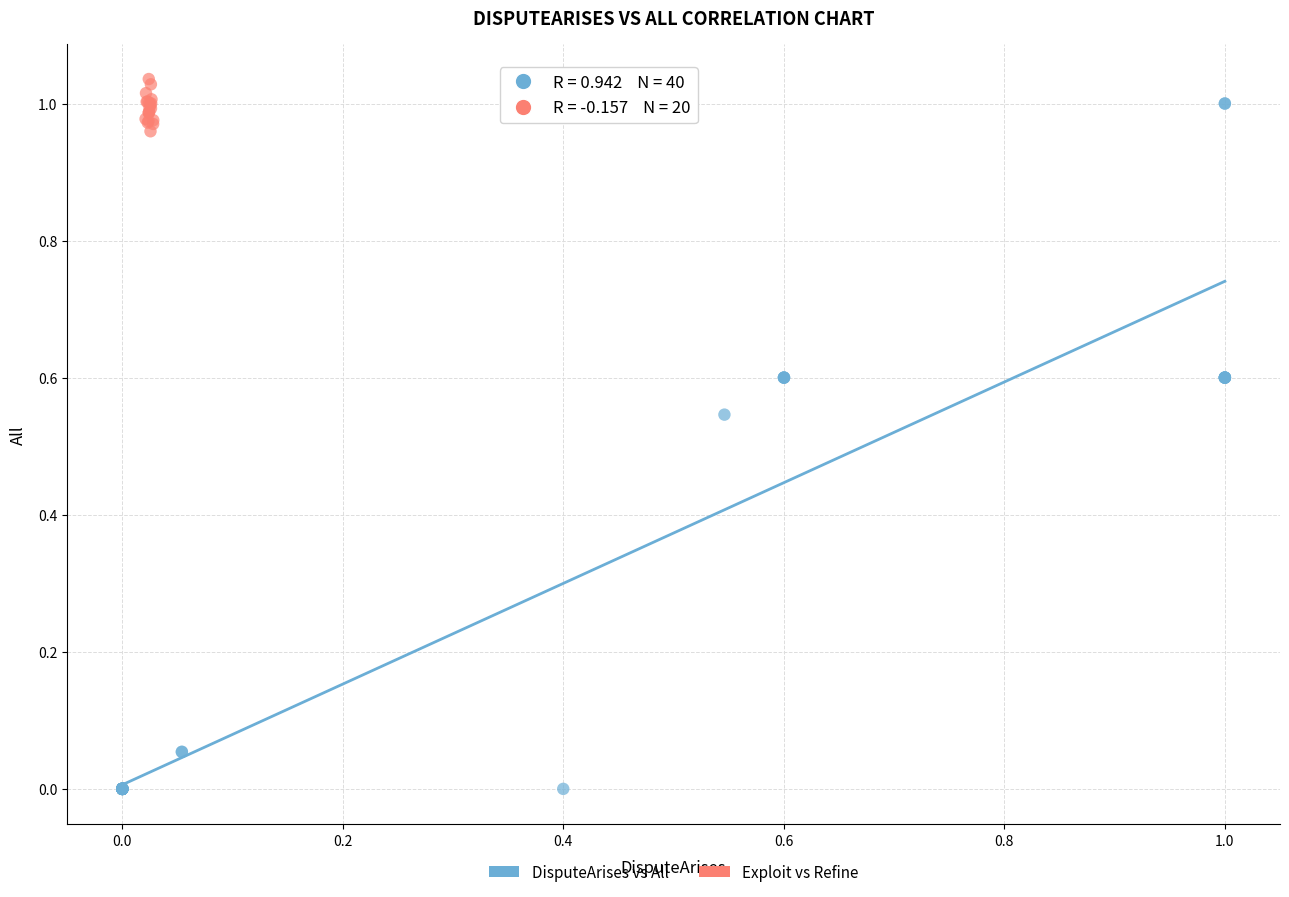

Which series reaches the minimum Y coordinate?

DisputeArises vs All